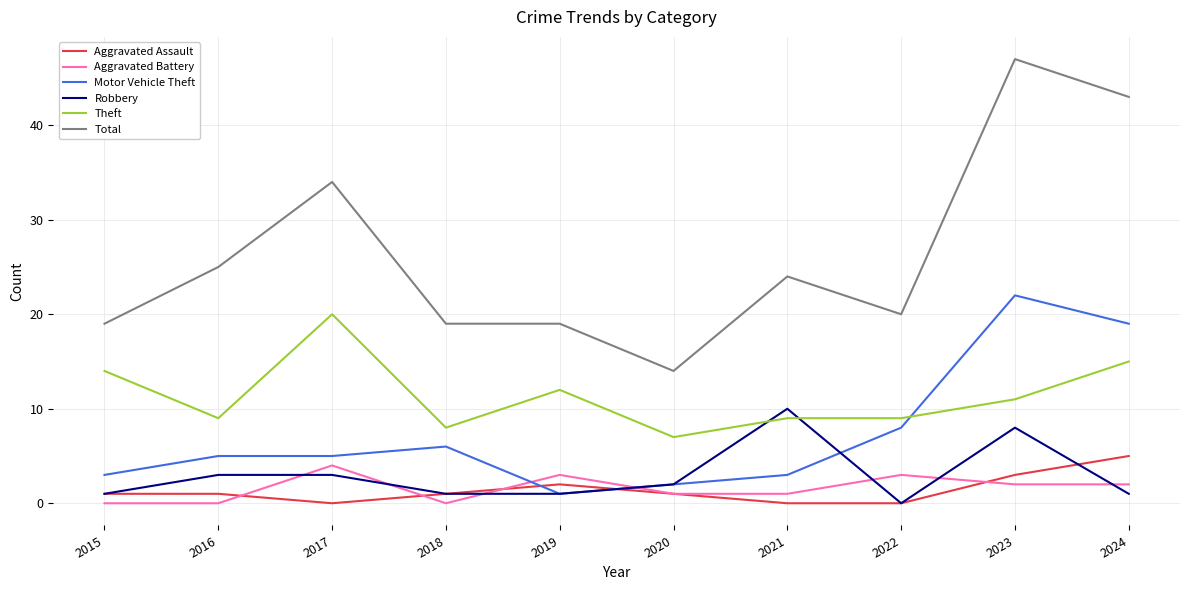

Reading left to right, what are all the values shown in this chart?

Aggravated Assault: 1	1	0	1	2	1	0	0	3	5
Aggravated Battery: 0	0	4	0	3	1	1	3	2	2
Motor Vehicle Theft: 3	5	5	6	1	2	3	8	22	19
Robbery: 1	3	3	1	1	2	10	0	8	1
Theft: 14	9	20	8	12	7	9	9	11	15
Total: 19	25	34	19	19	14	24	20	47	43